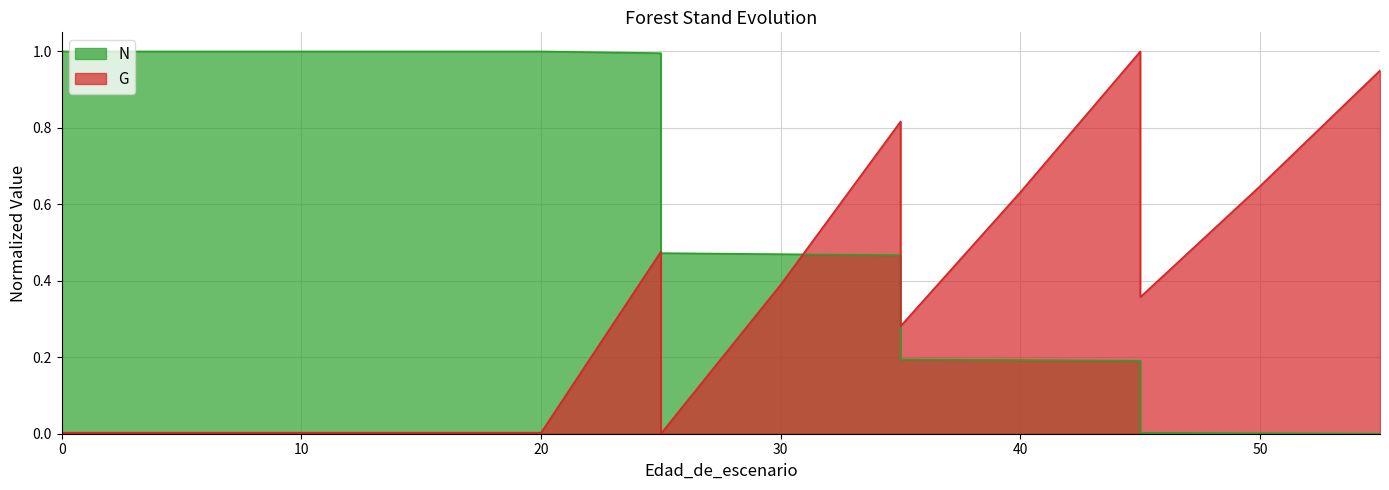

What is the difference between the maximum and second lowest values in the G series?

1.0